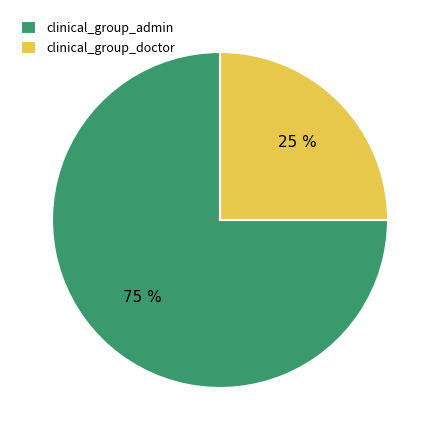

Is the sum of clinical_group_doctor and clinical_group_admin greater than half?

Yes